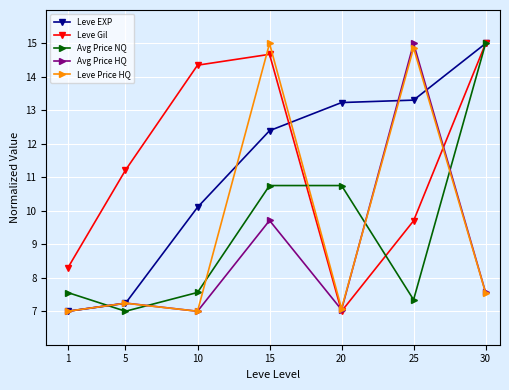

What are all the series names shown in the legend?

Leve EXP, Leve Gil, Avg Price NQ, Avg Price HQ, Leve Price HQ